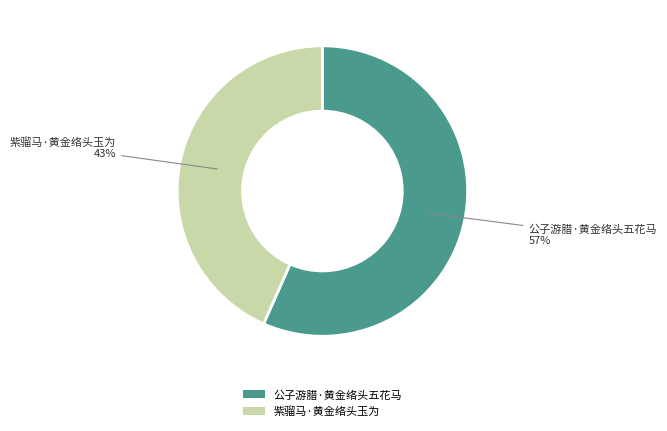

Rank the categories by value from highest to lowest.

公子游腊·黄金络头五花马, 紫骝马·黄金络头玉为